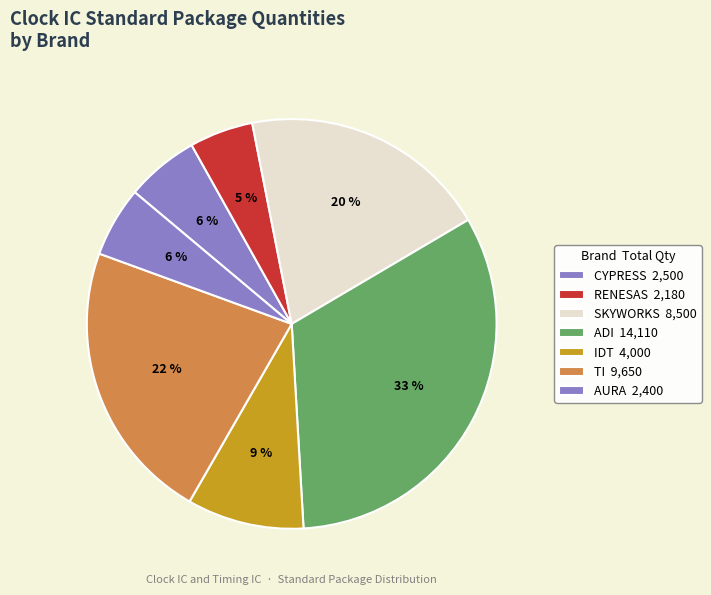

Is there any slice that represents more than half of the pie?

No